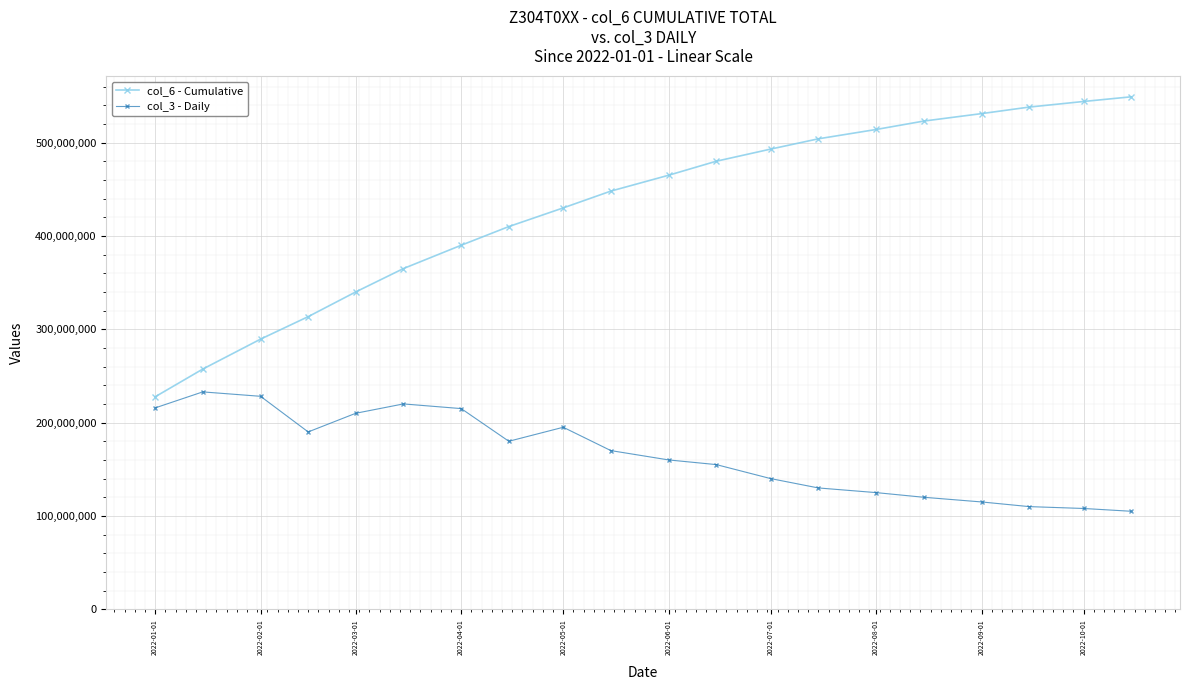

Which series has the widest spread of values?

col_6 - Cumulative